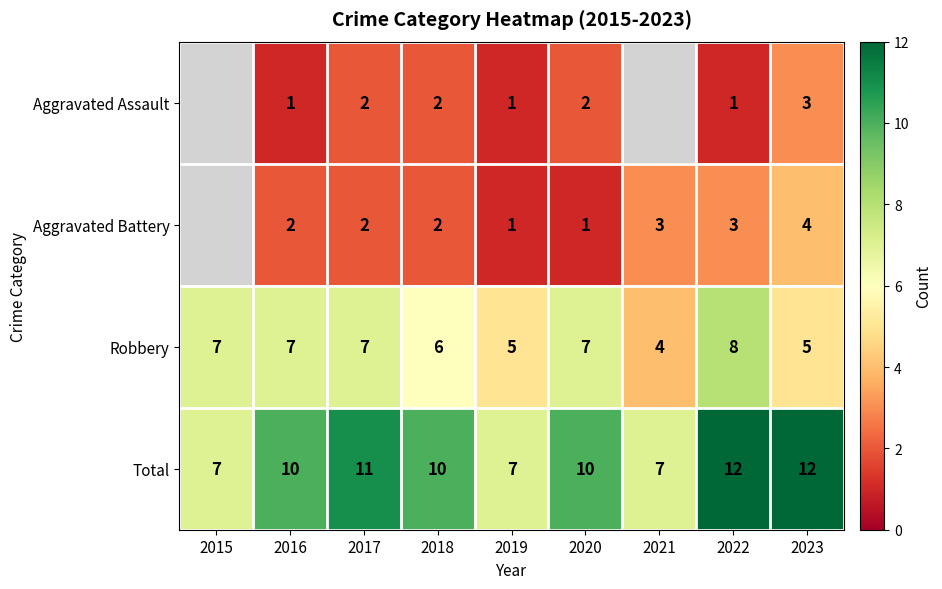

Which category has the highest value across all series?

2022